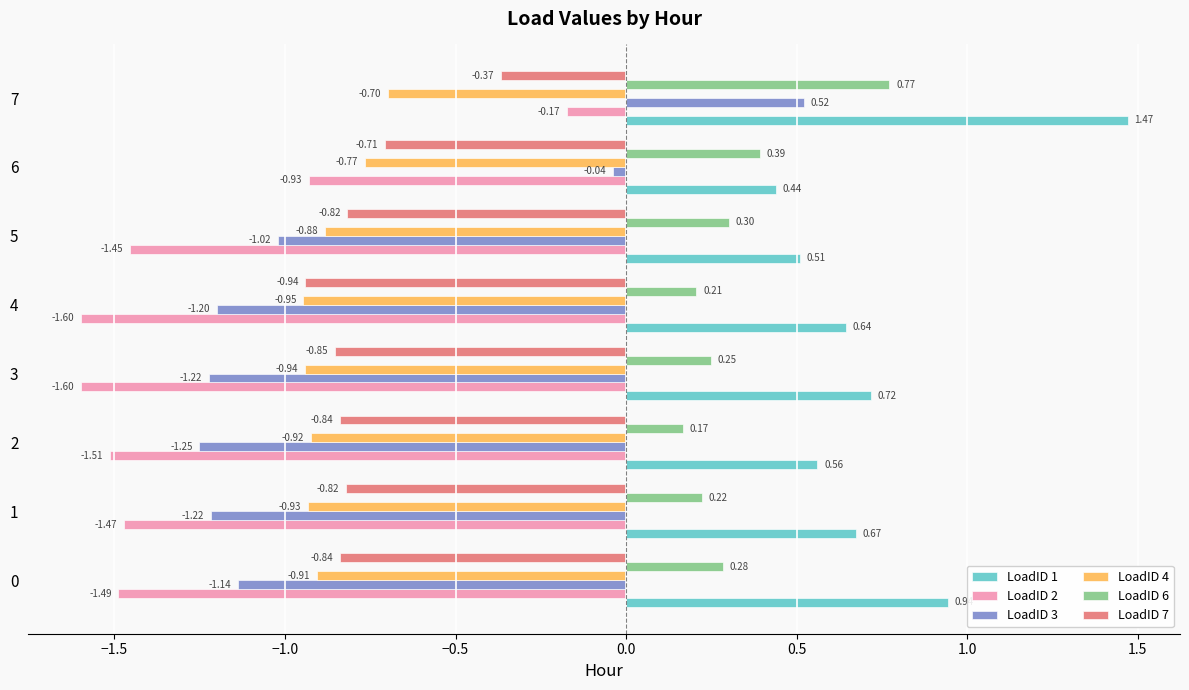

How many values in the LoadID 2 series exceed -1?

2